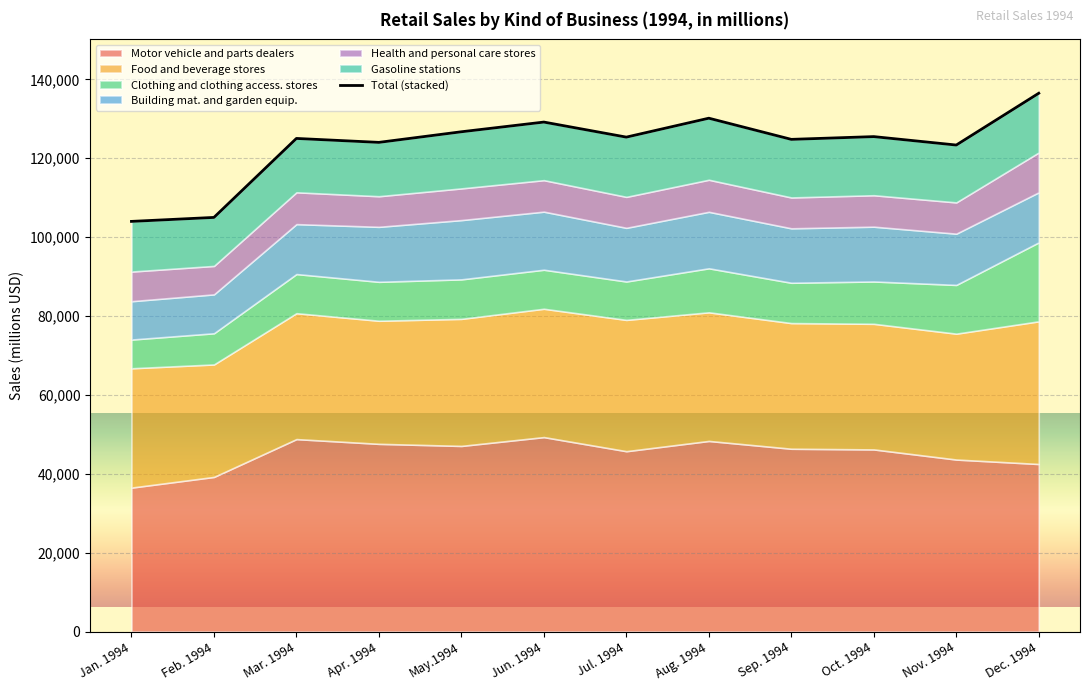

What is the difference between the values at Oct. 1994 and Sep. 1994?

698